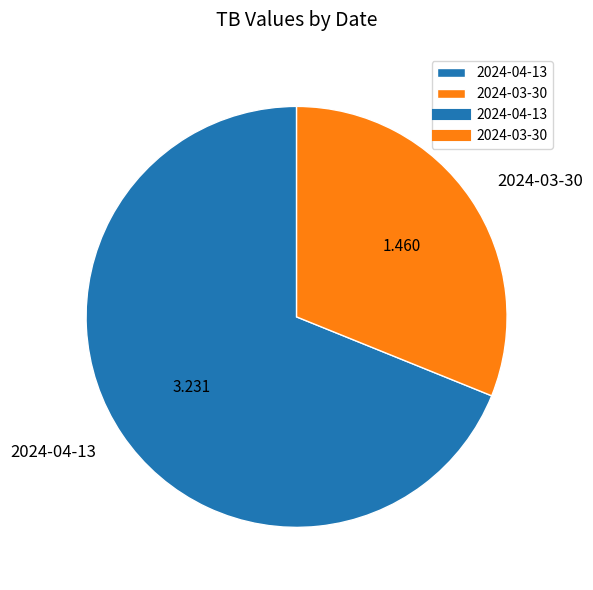

Is the sum of 2024-04-13 and 2024-03-30 greater than half?

Yes